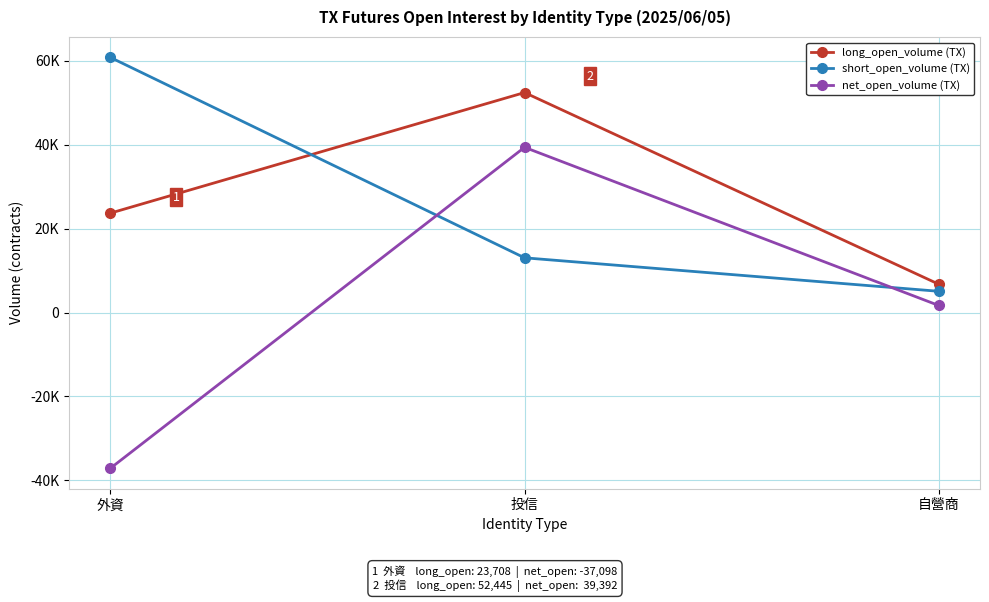

What is the average value of the short_open_volume (TX) series?

26311